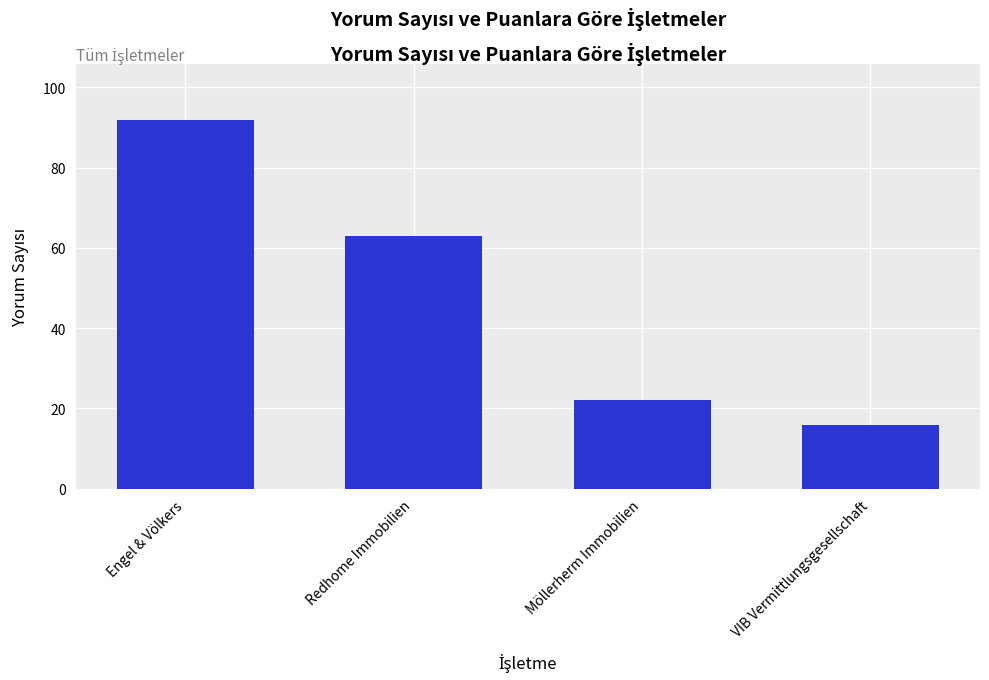

What is the approximate value at VIB Vermittlungsgesellschaft, to the nearest 5?

15